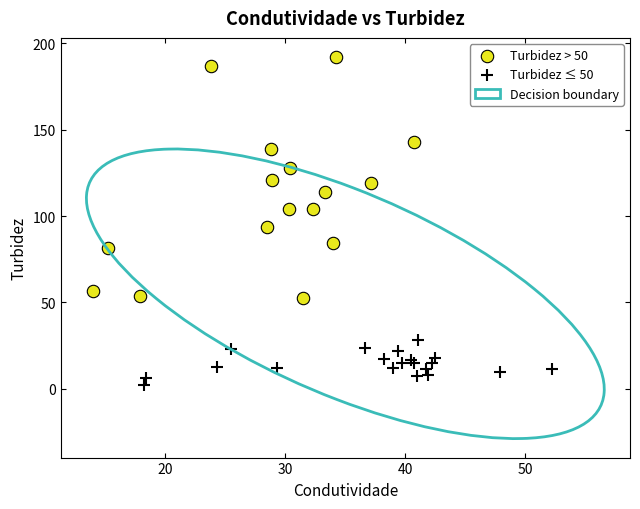

Which series contains the highest Y value?

Turbidez > 50